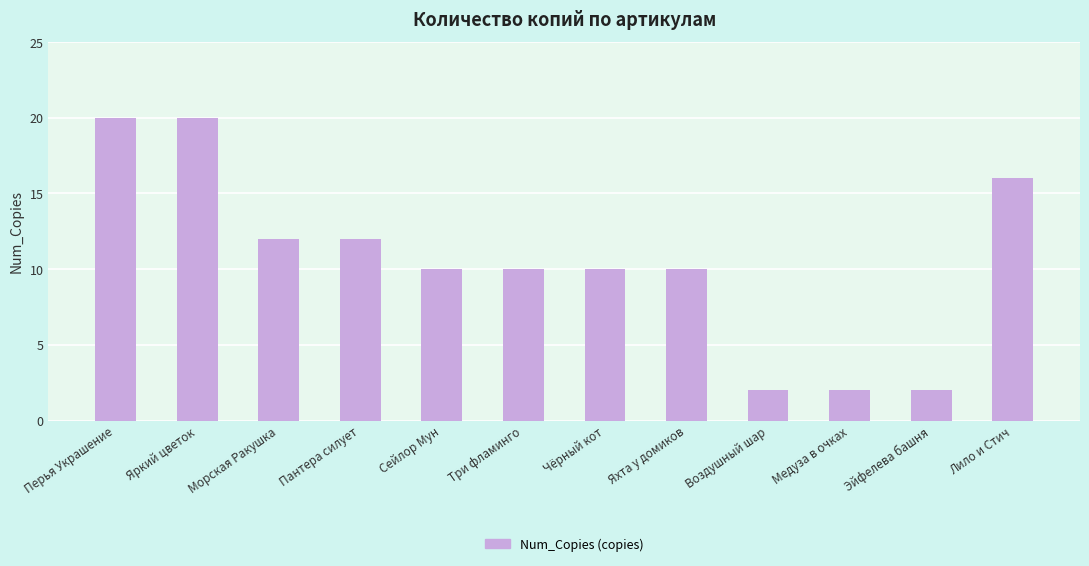

Count the number of categories in the chart.

12